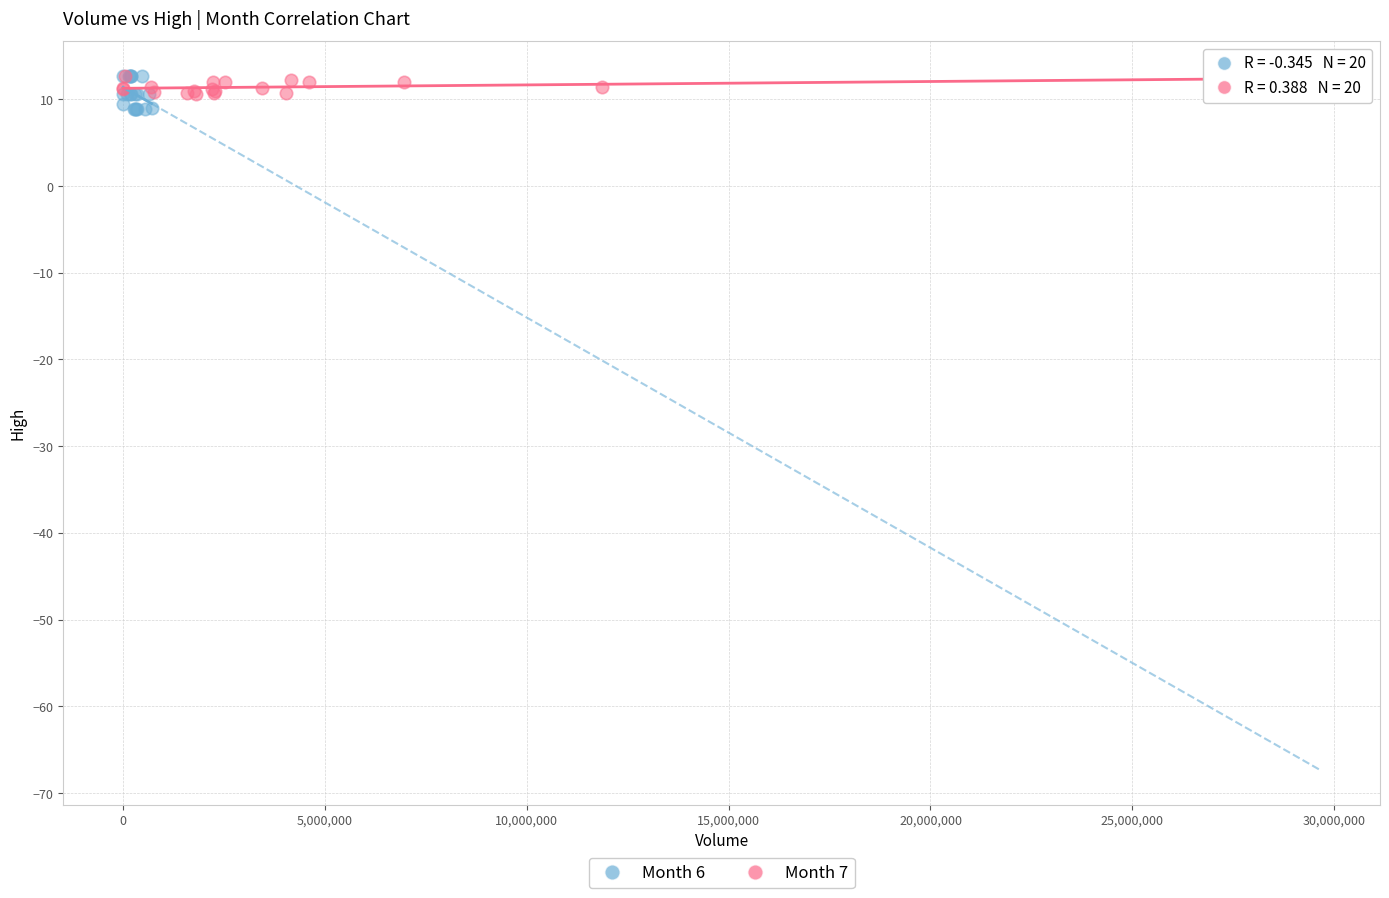

What are all the series names shown in the legend?

Month 6, Month 7